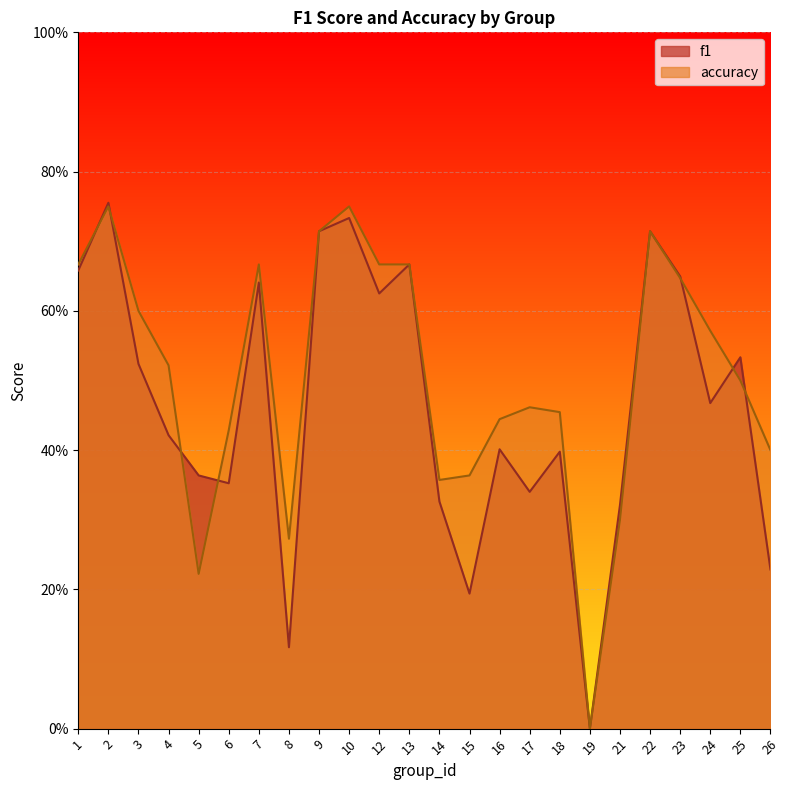

Between 1 and 5, which is larger?

1